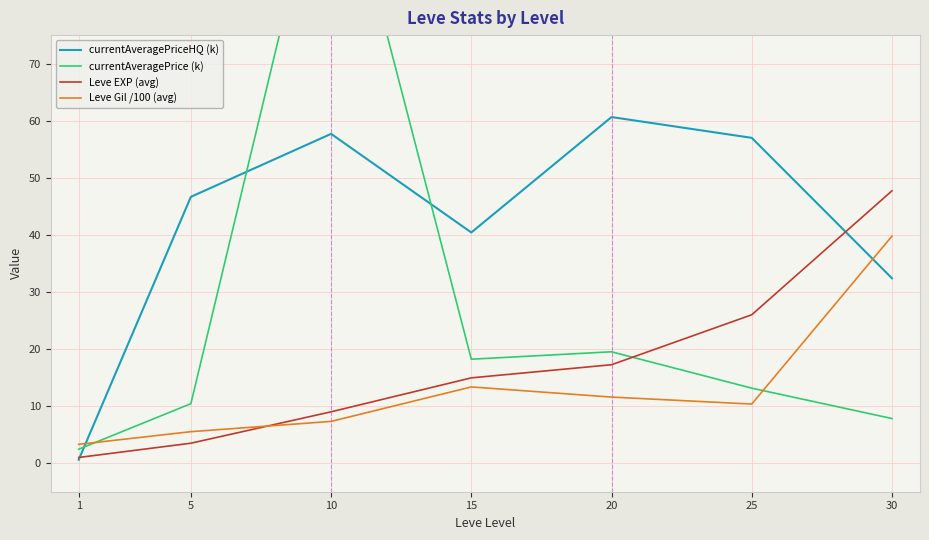

True or false: Leve EXP (avg) has a value of 26.0 at 25.

True